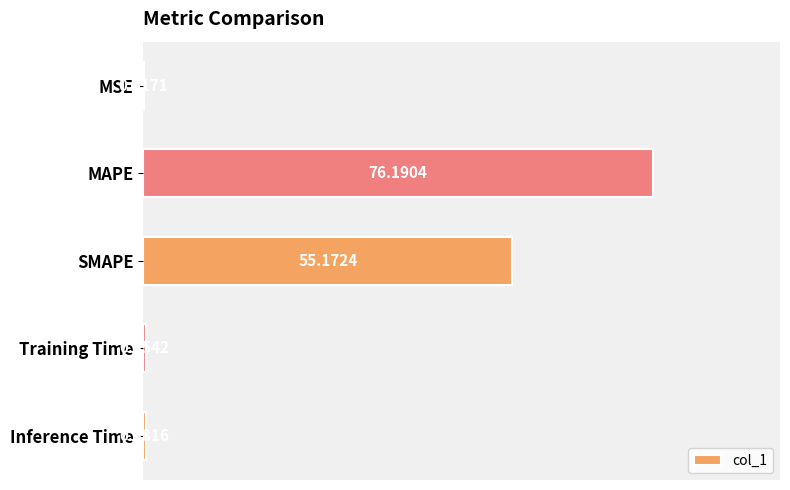

What is the change in value from SMAPE to Training Time?

-54.8